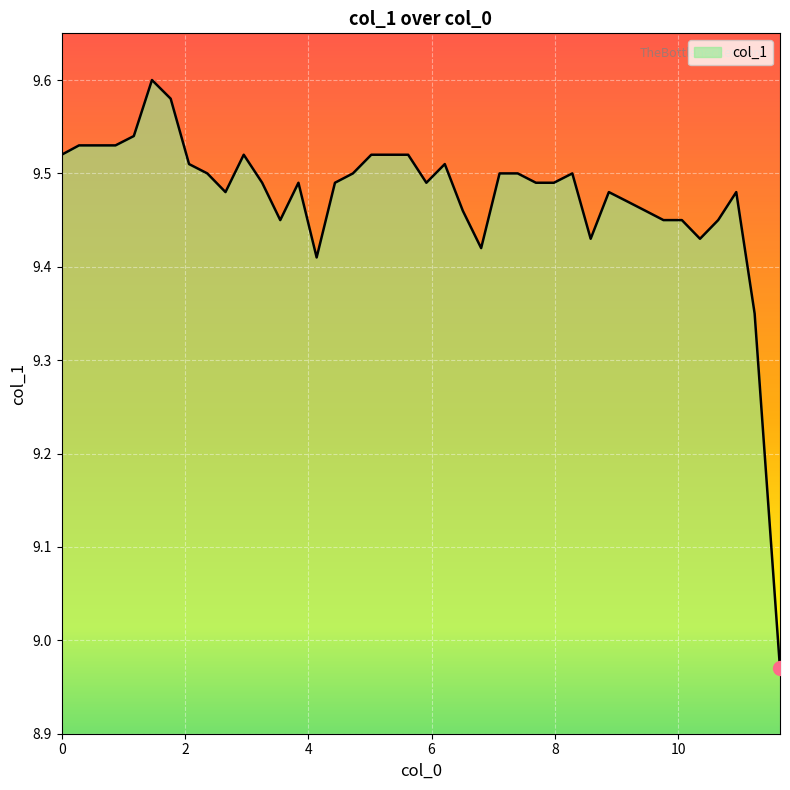

What is the sum of all values?

379.0